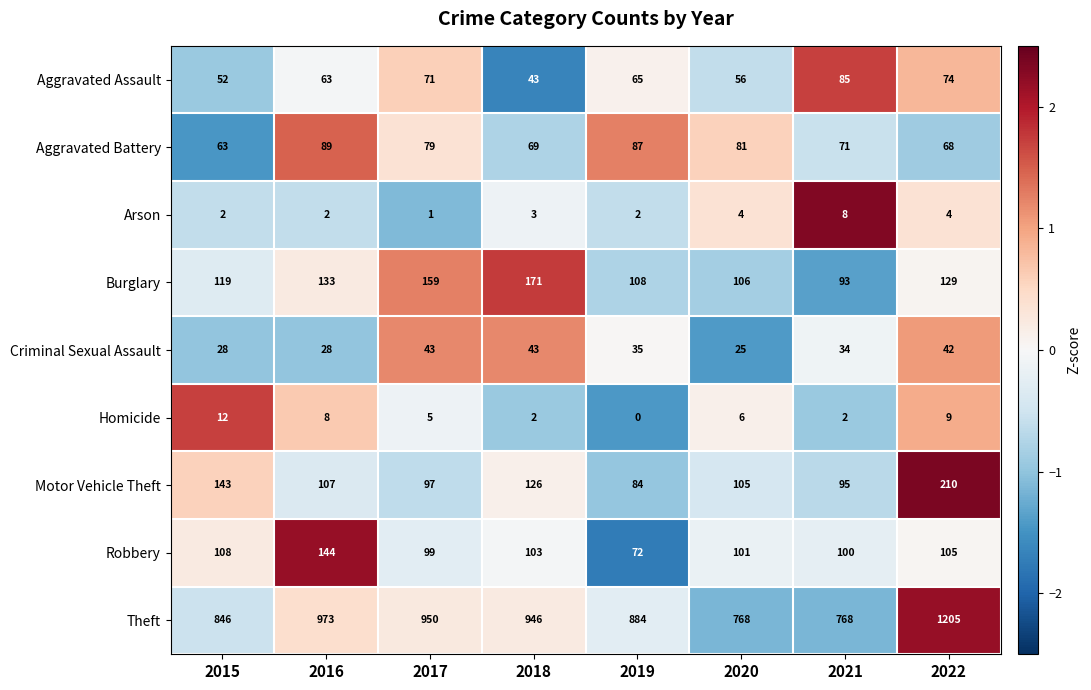

True or false: Criminal Sexual Assault has a value of 42 at 2022.

True